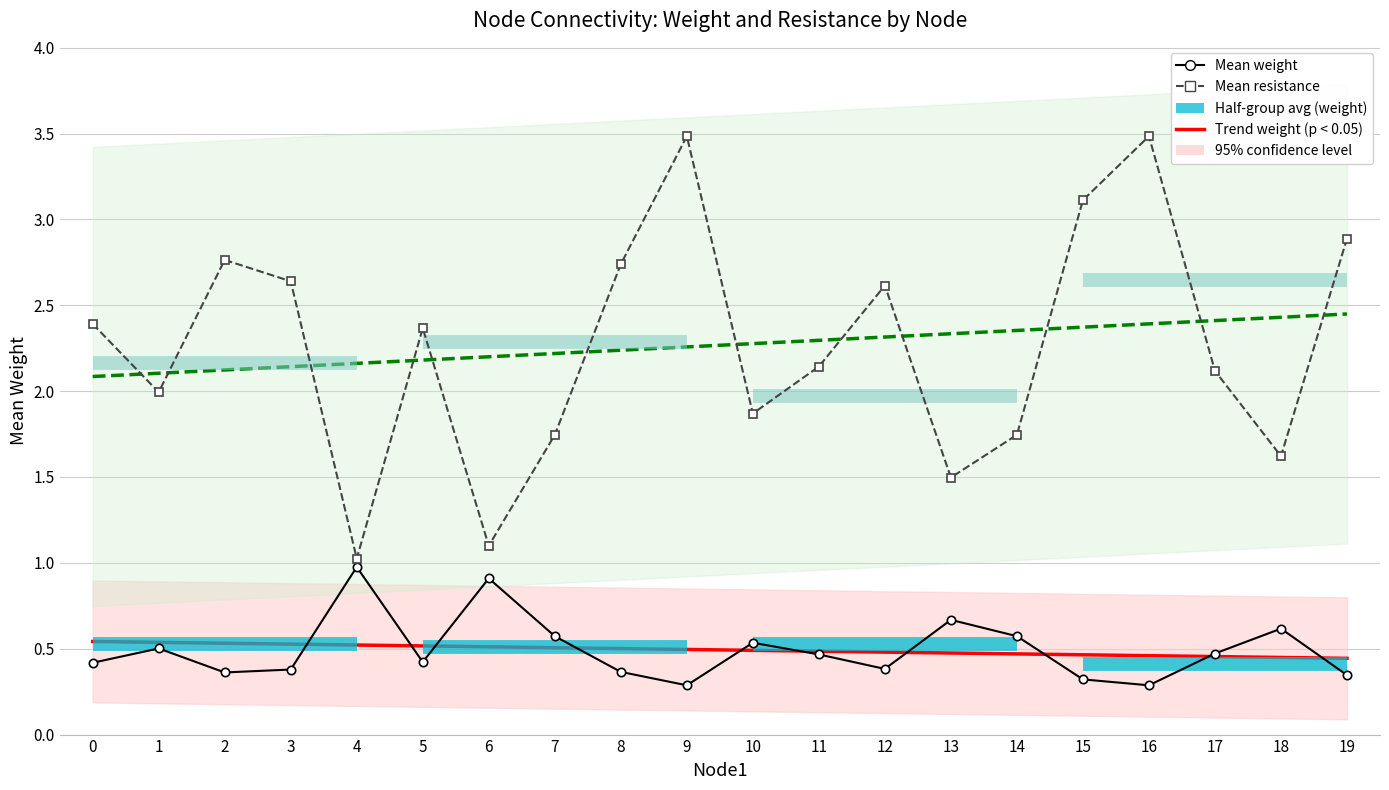

What is the difference between the maximum and minimum values in the mean_weight series?

0.7